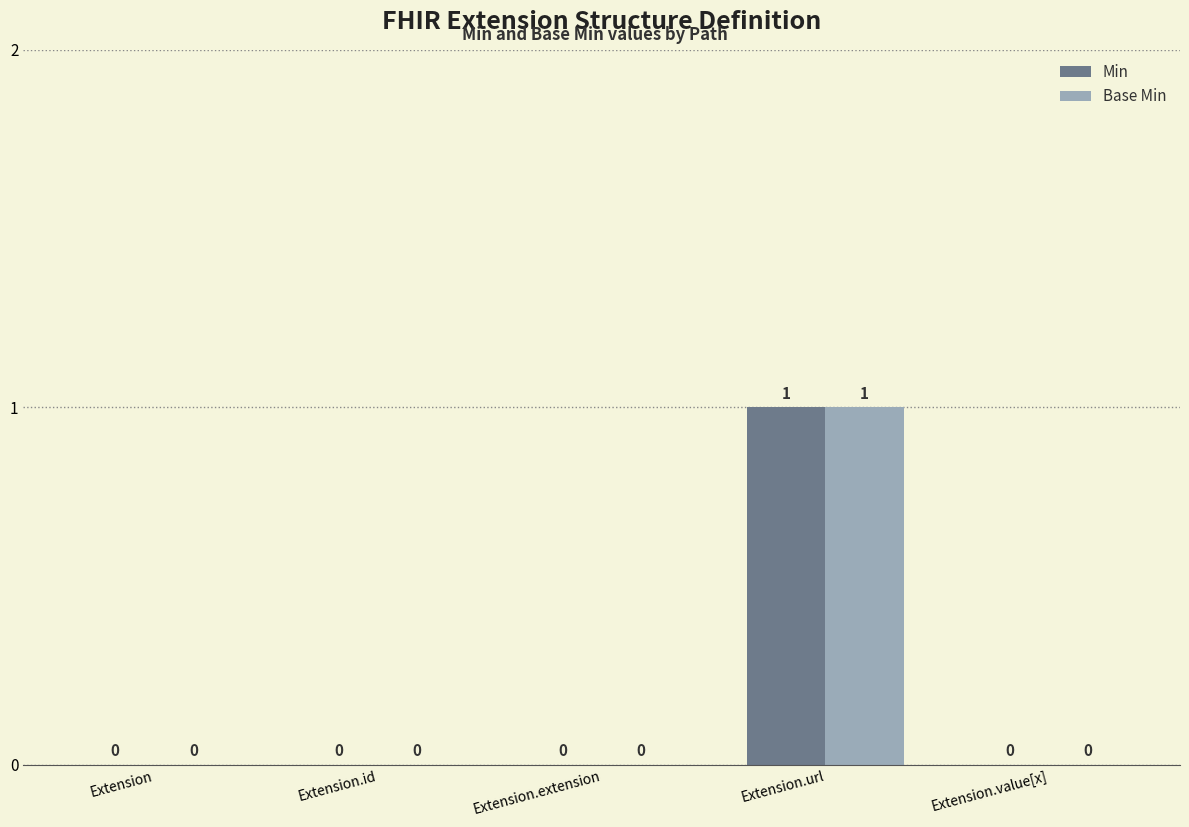

At which category does the chart reach its peak across all series?

Extension.url